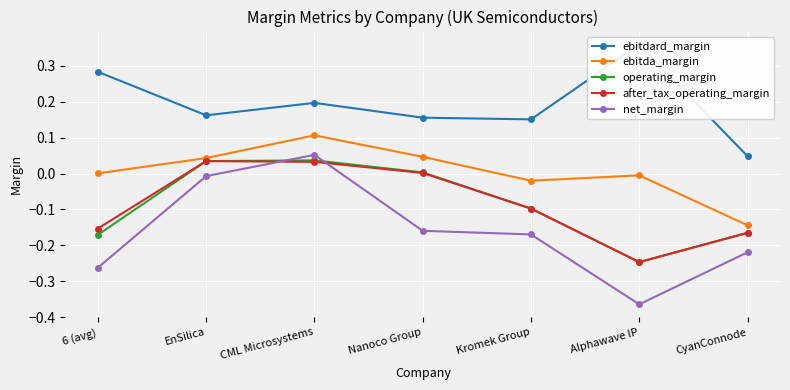

Which series ends up on top after the final intersection of after_tax_operating_margin and net_margin?

after_tax_operating_margin